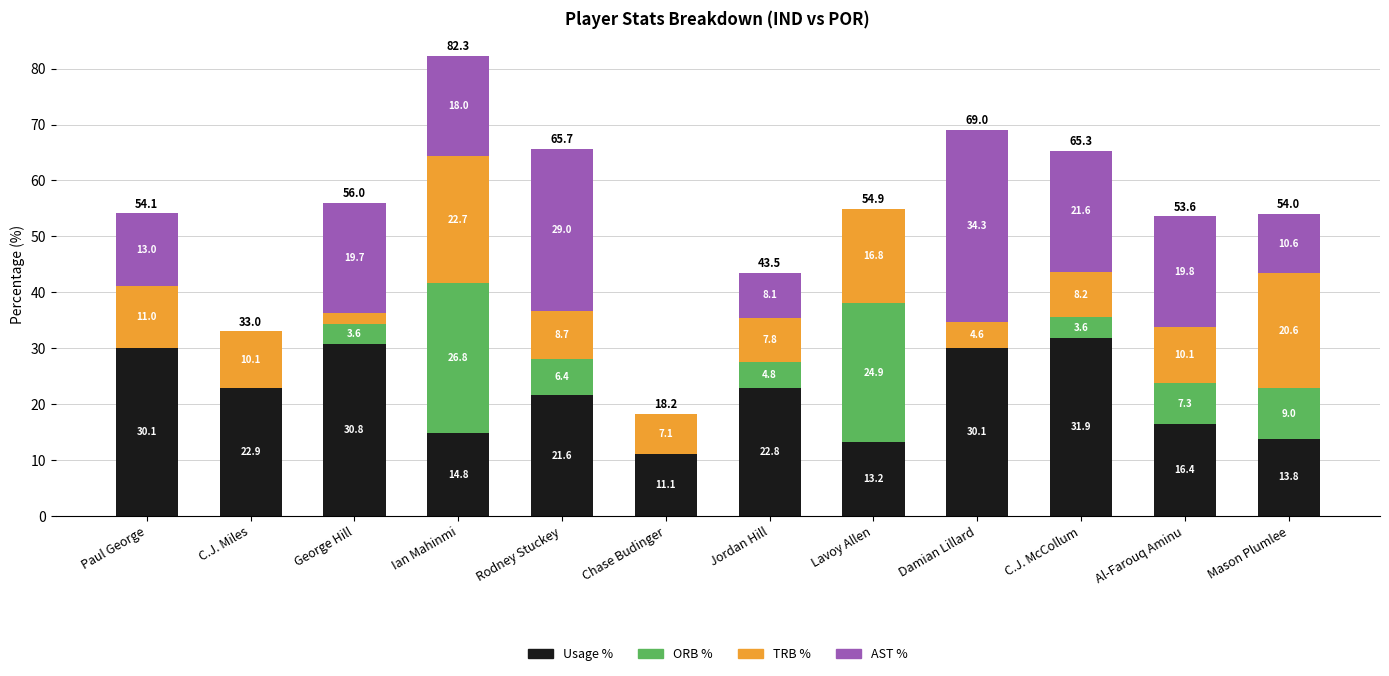

At which category is the sum across all series the highest?

Ian Mahinmi